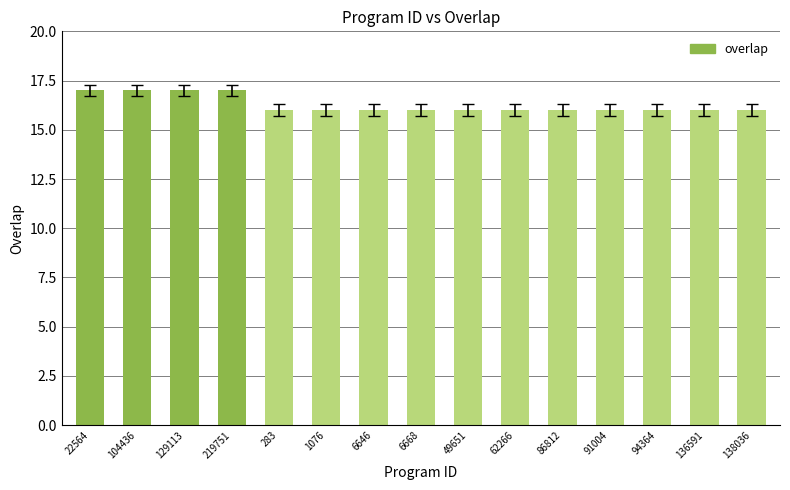

What is the sum of the values at 129113 and 6646?

33